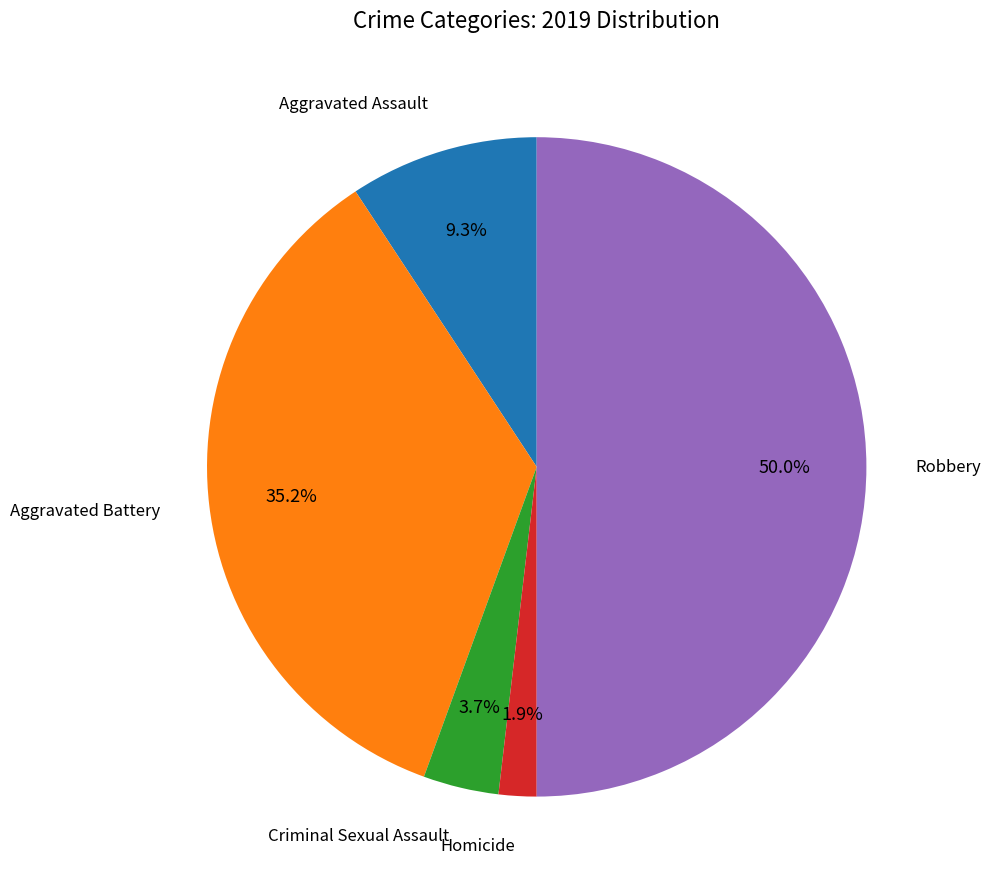

Count the number of slices in the pie.

5